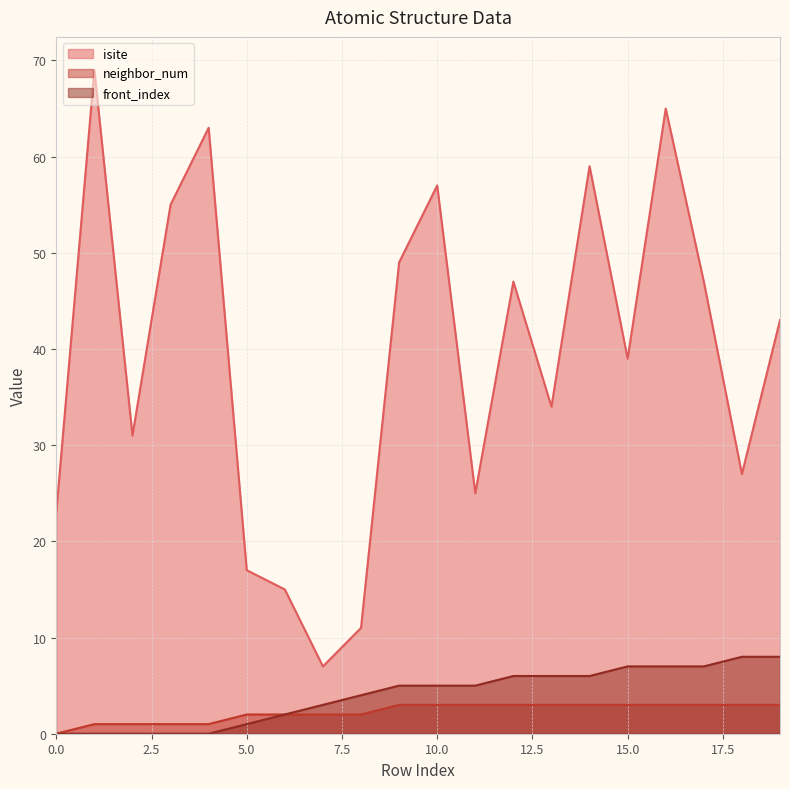

How many lines are shown in the chart?

3